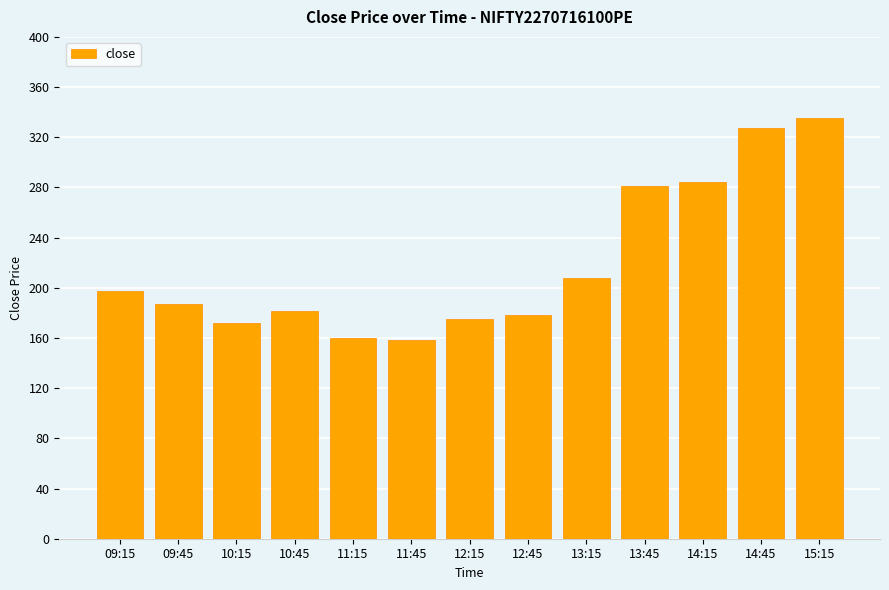

The value at 10:45 is 325.7. True or false?

False